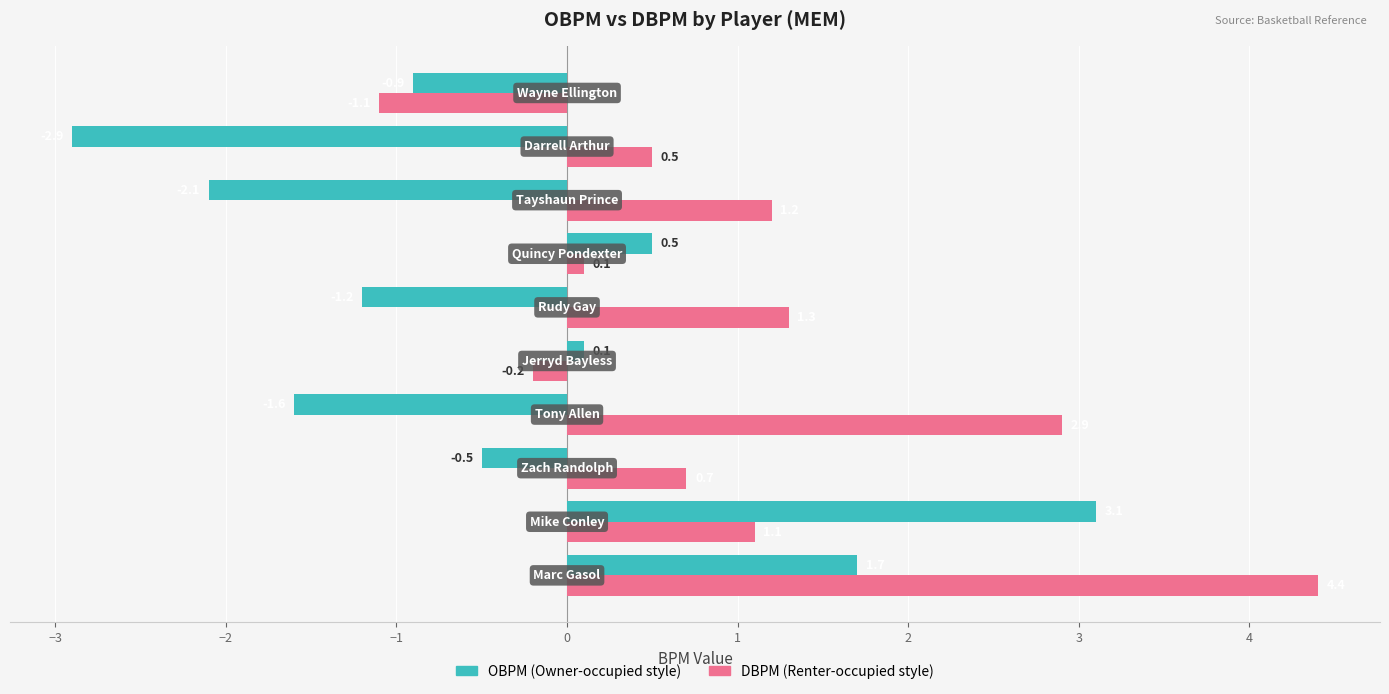

What is the minimum value shown in the chart?

-2.9